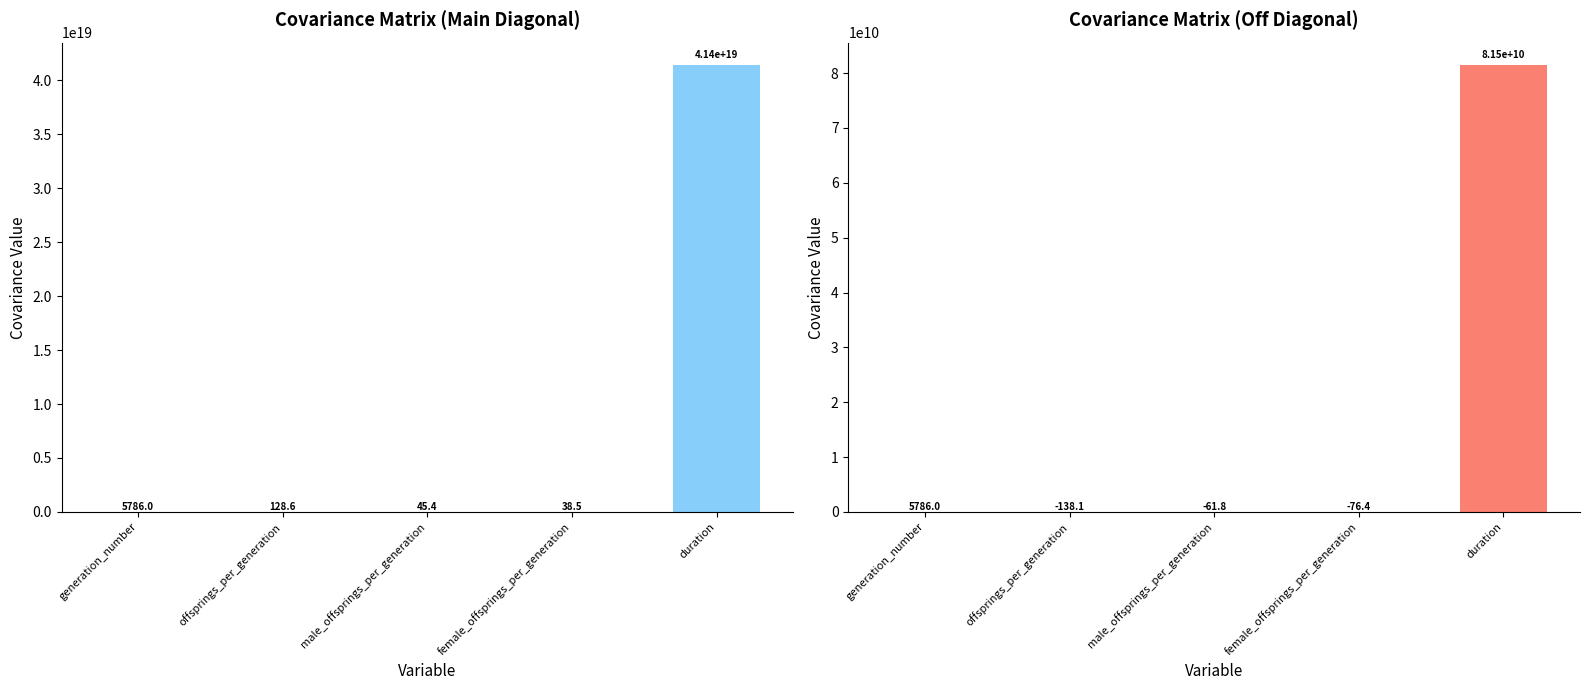

Reading right to left, transcribe all the data shown in this chart.

generation_number: 41419969337512951808.0	38.5	45.4	128.6	5786.0
offsprings_per_generation: 81479256283.1	-76.4	-61.8	-138.1	5786.0